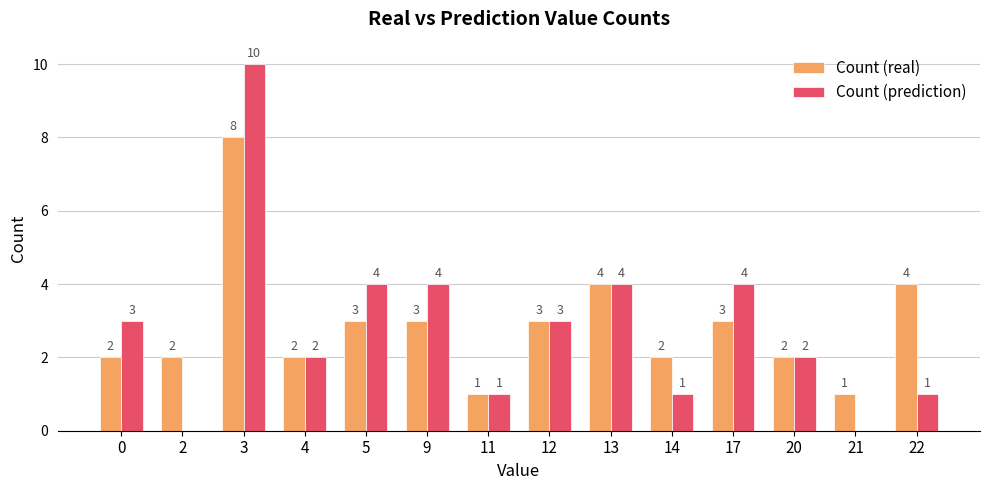

Which series changed the most between 4 and 22?

Count (real)